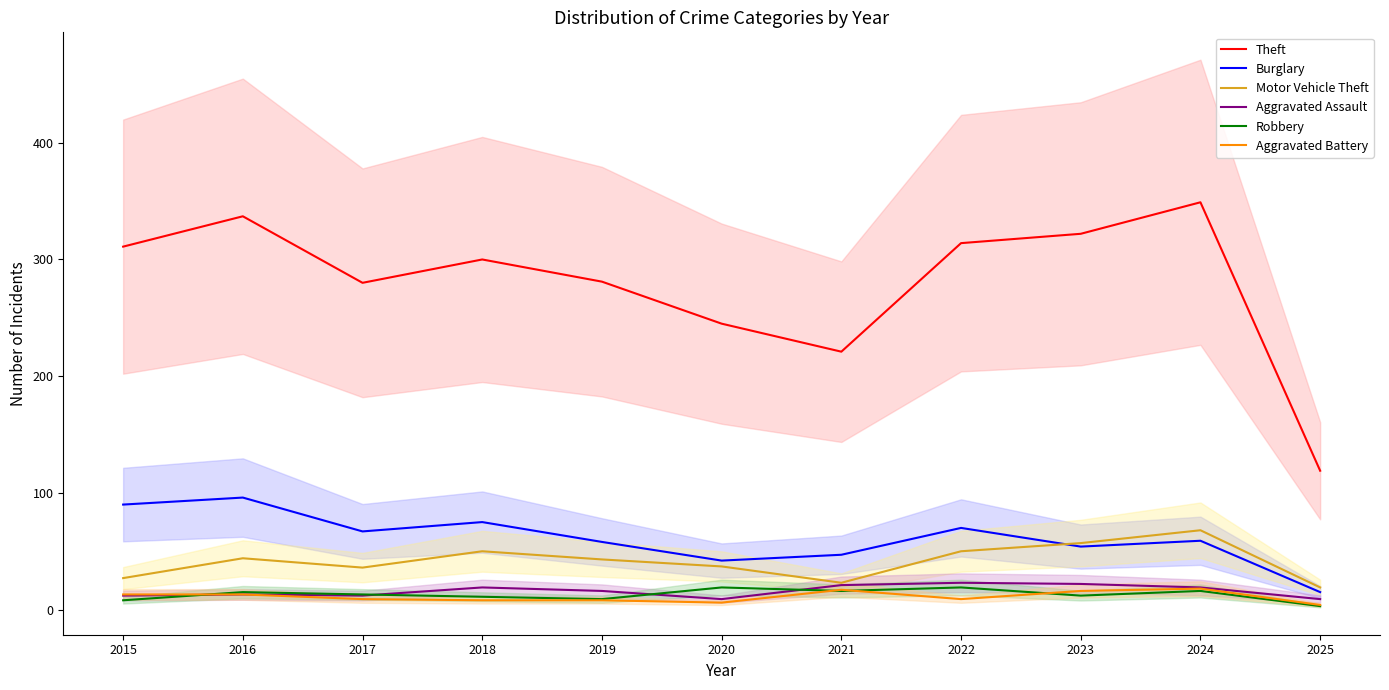

At how many categories does at least one series exceed 49?

11